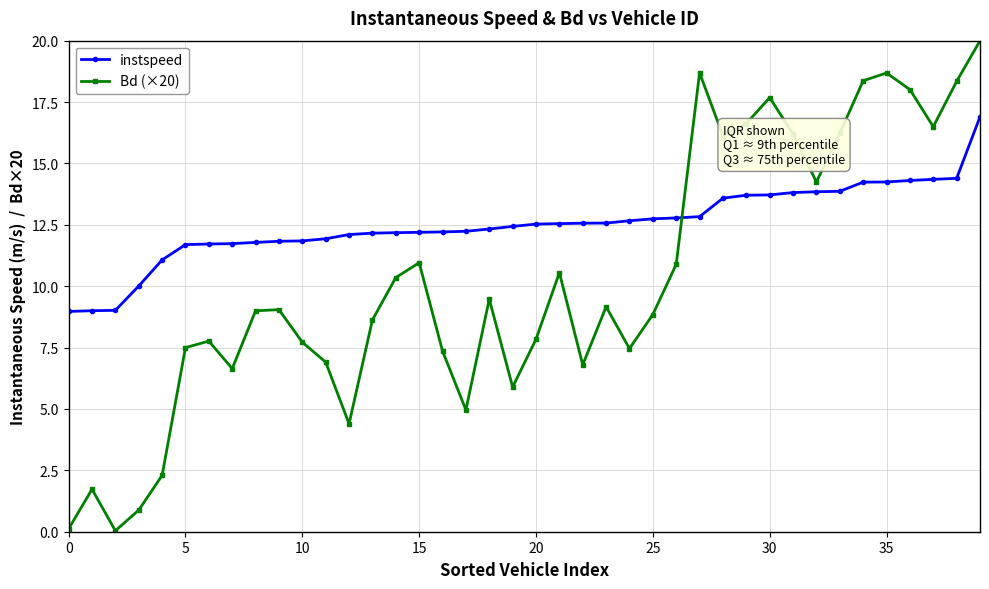

Which series has the largest total across all categories?

instspeed